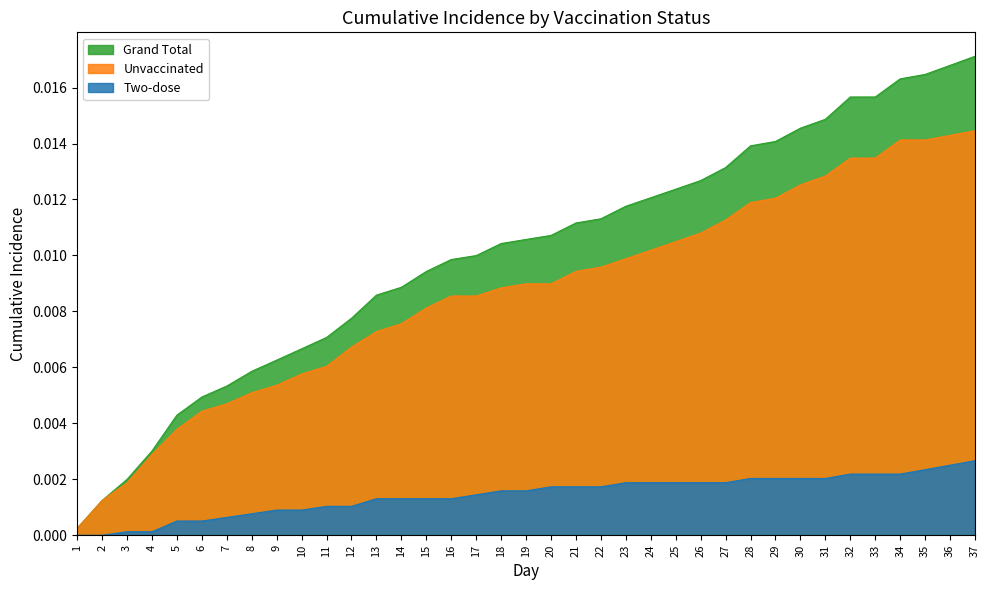

What are all the series names shown in the legend?

Grand Total, Unvaccinated, Two-dose